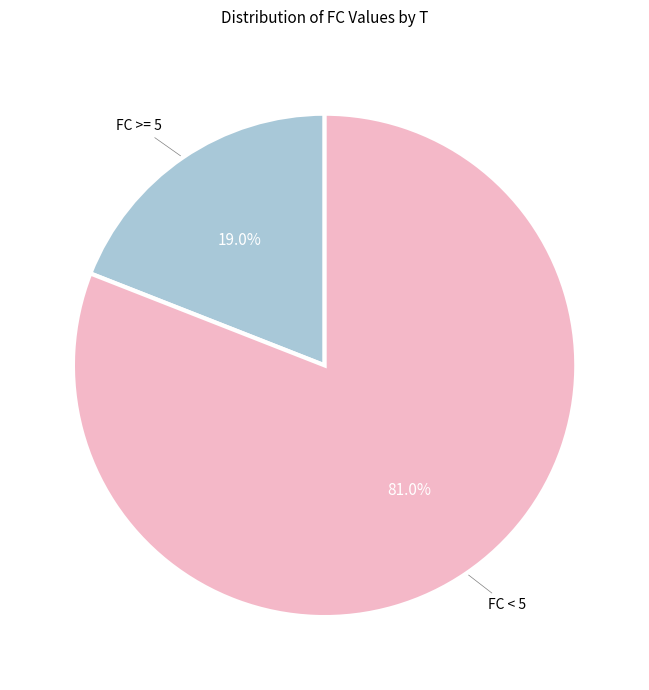

Is there any slice that represents more than half of the pie?

Yes